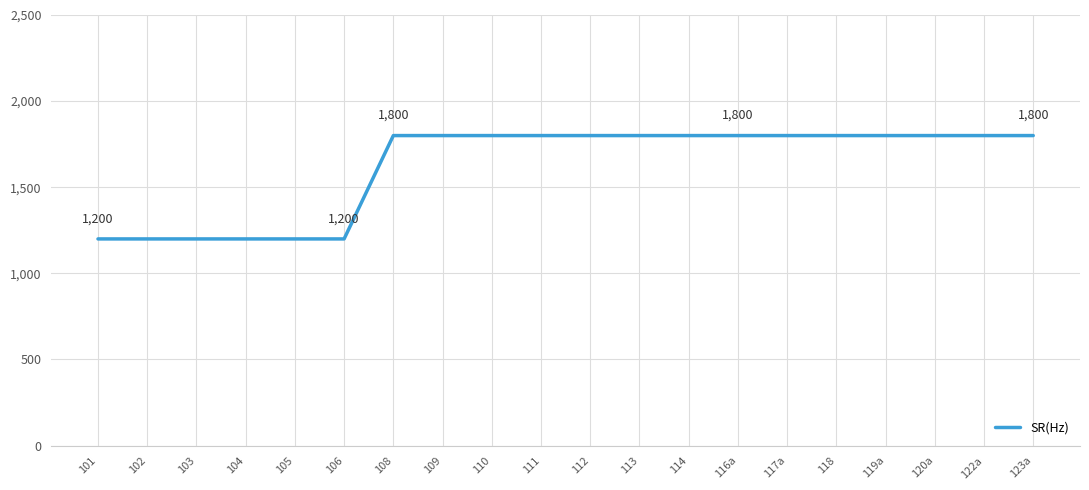

What is the minimum value shown in the chart?

1200